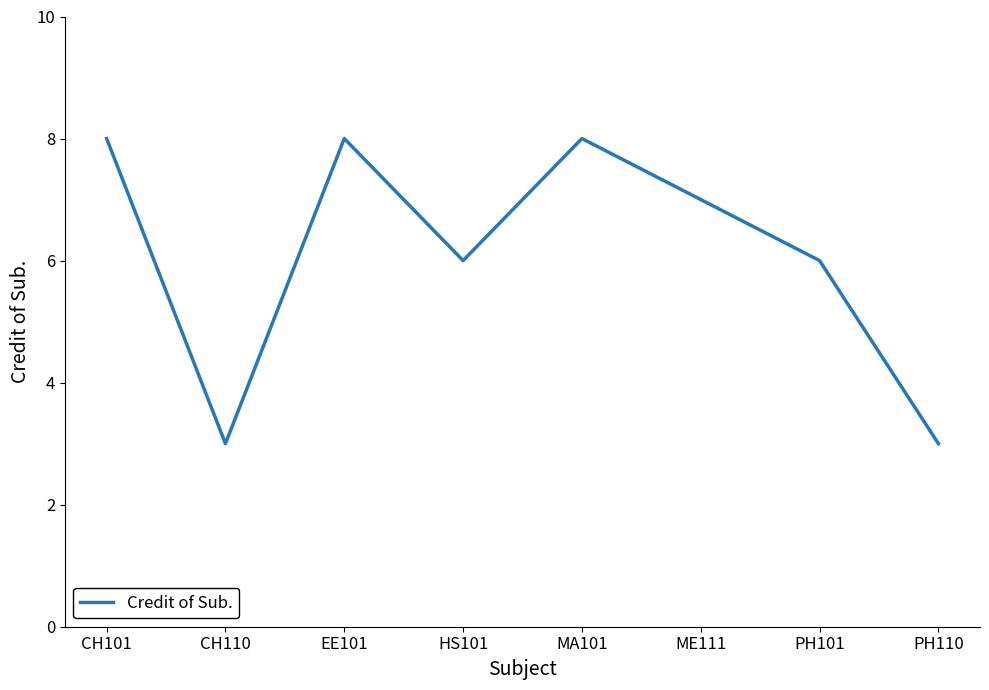

What is the minimum value shown in the chart?

3